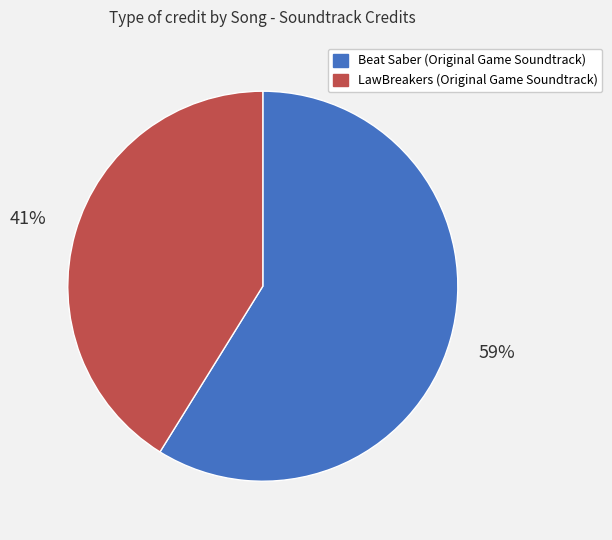

Which category has the smallest portion of the pie?

LawBreakers (Original Game Soundtrack)